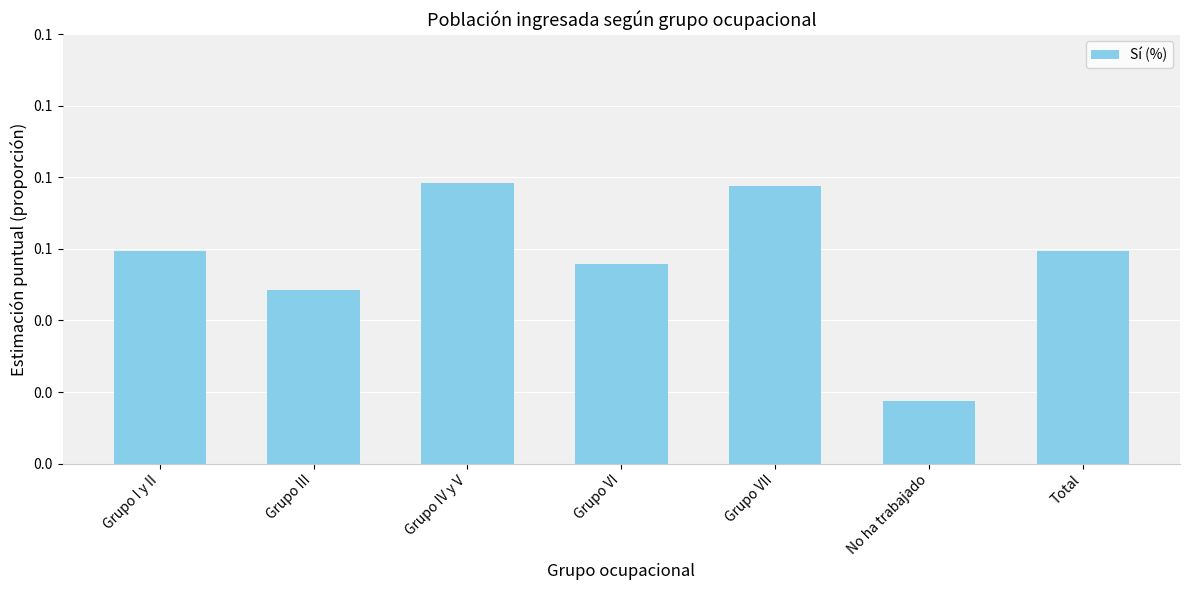

What is the sum of all values?

0.4